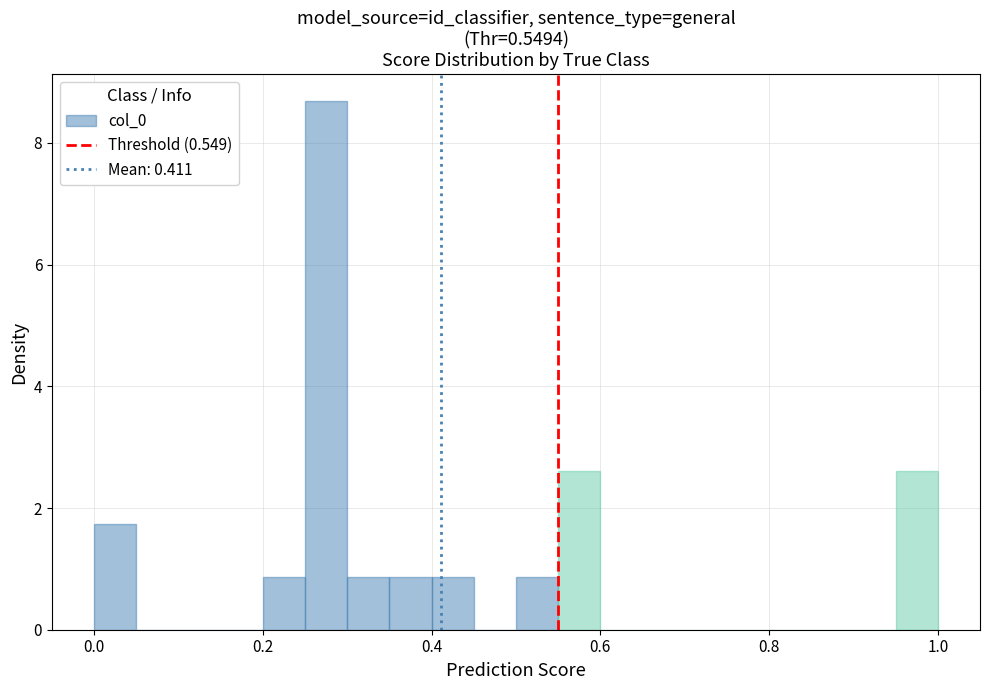

Around what value on the x-axis is the tallest bar? Give the approximate position of its centre, as read against the axis.

0.28